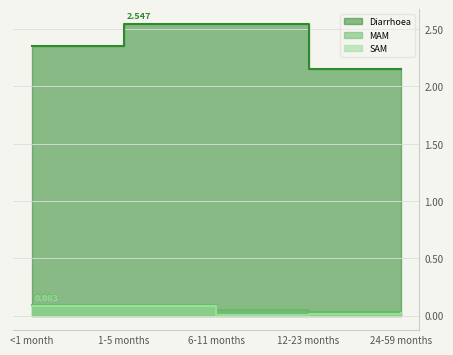

Reading left to right, list all the values displayed in this chart.

Diarrhoea: <1 month=2.4	1-5 months=2.5	6-11 months=2.5	12-23 months=2.2	24-59 months=2.2
MAM: <1 month=0.1	1-5 months=0.1	6-11 months=0.0	12-23 months=0.0	24-59 months=0.0
SAM: <1 month=0.1	1-5 months=0.1	6-11 months=0.0	12-23 months=0.0	24-59 months=0.0